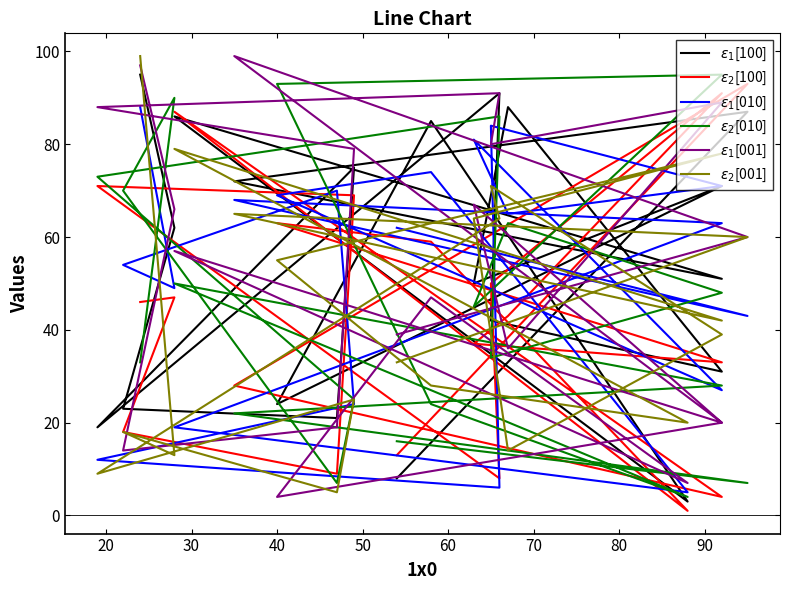

What is the total value across all series at 20?

327